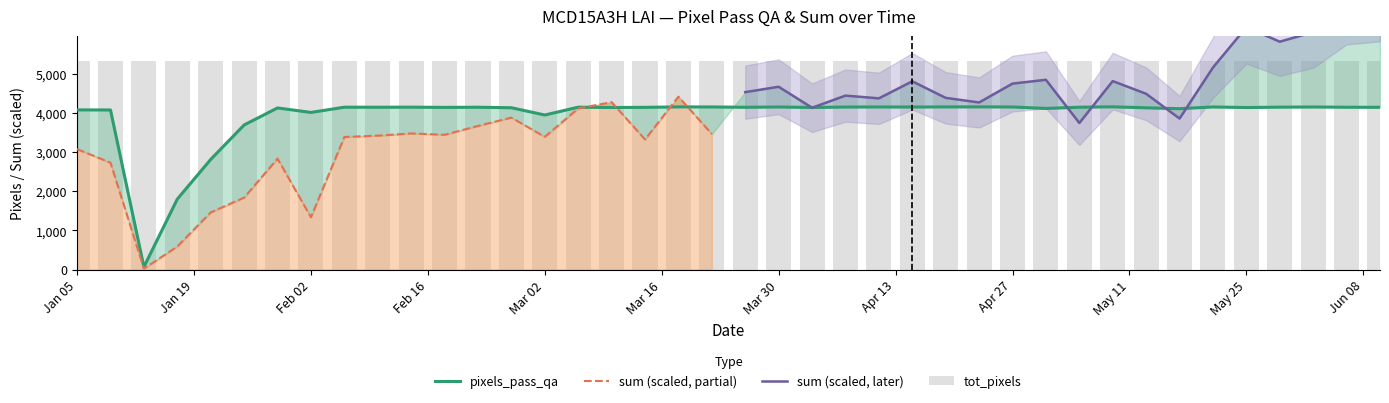

Does the chart contain stacked bars?

No